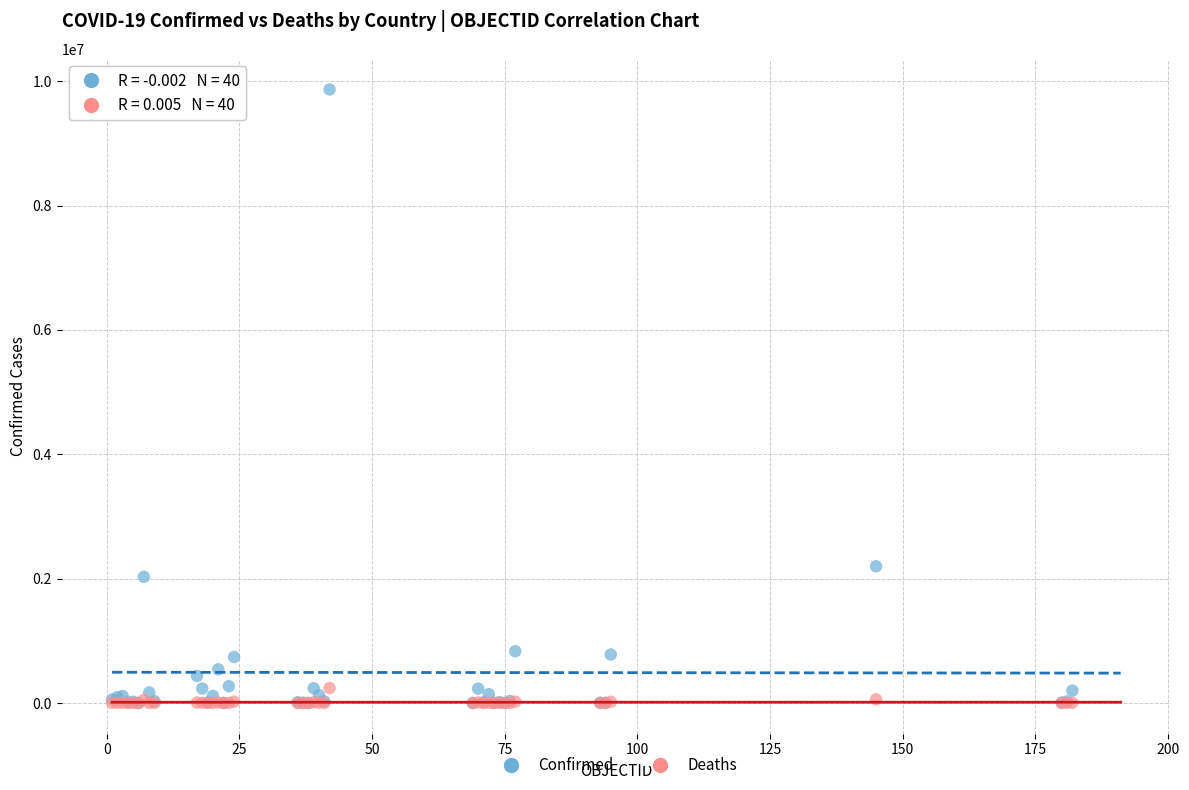

Across all series, what Y value is closest to 4933355?

2198549